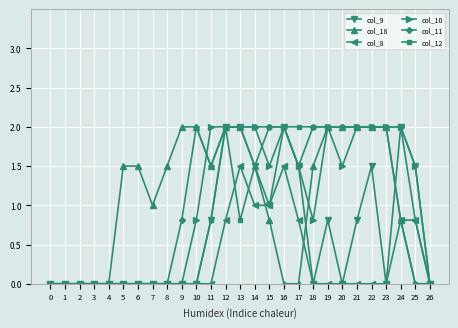

What is the value of the col_12 point at the 16th from the left?

2.0